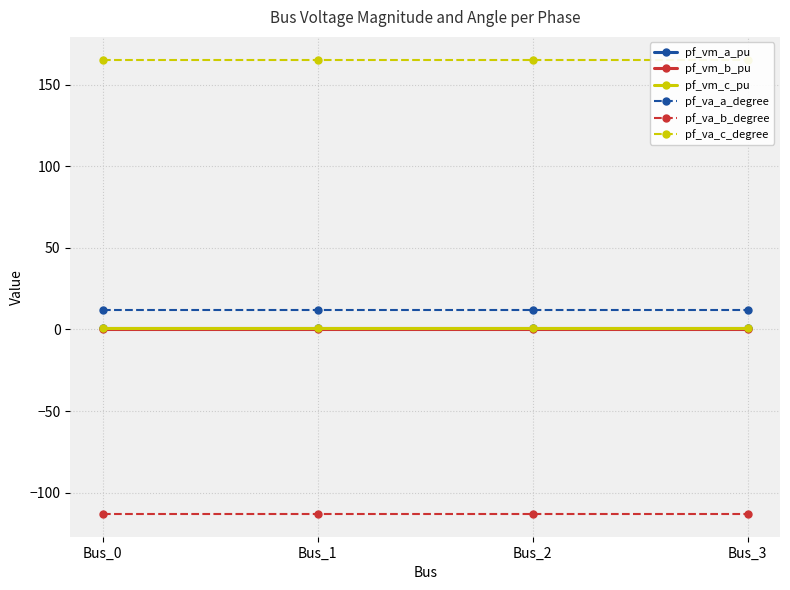

Does the chart have visible grid lines?

Yes